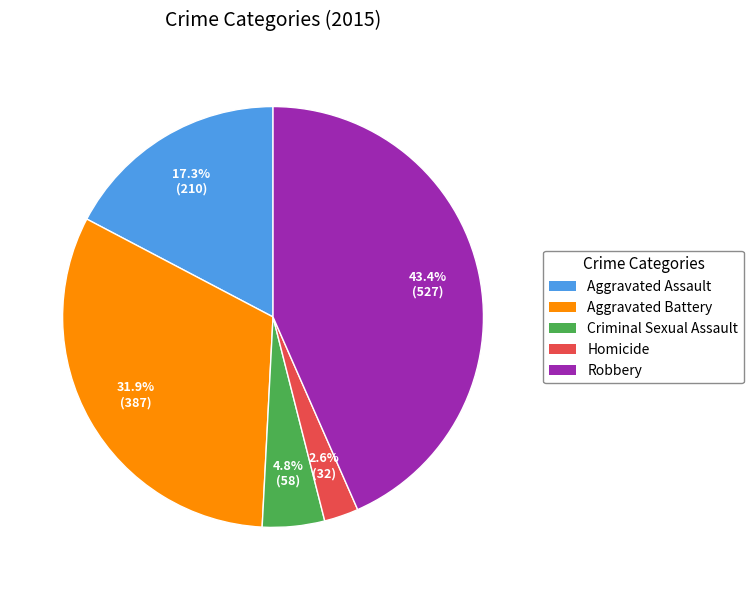

Between Aggravated Assault and Aggravated Battery, which is larger?

Aggravated Battery